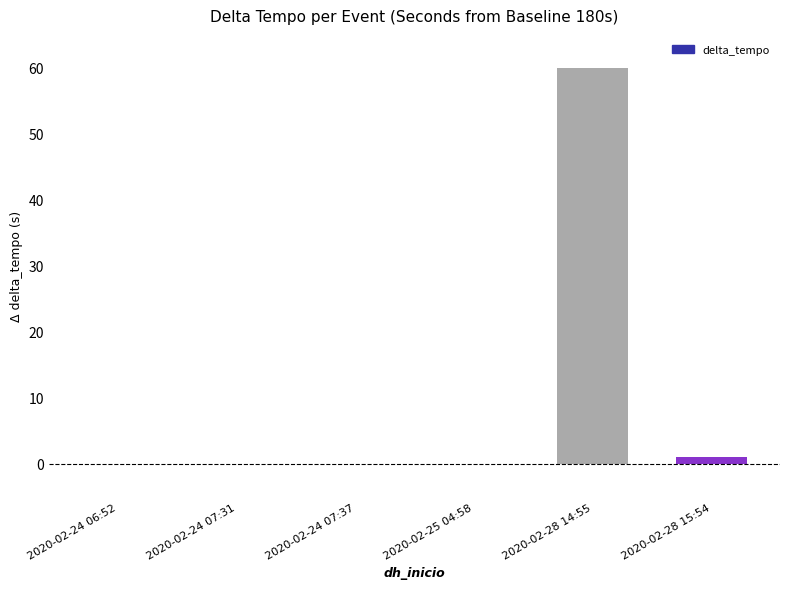

The value at 2020-02-24 06:52 is -39. True or false?

False